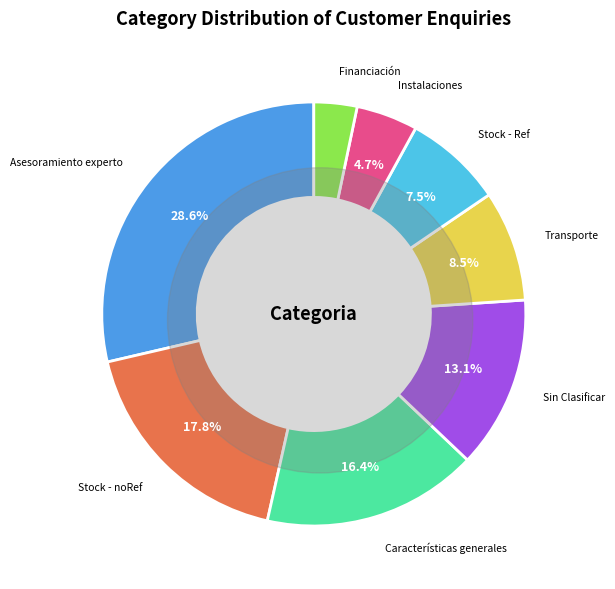

Which slice is the largest?

Asesoramiento experto